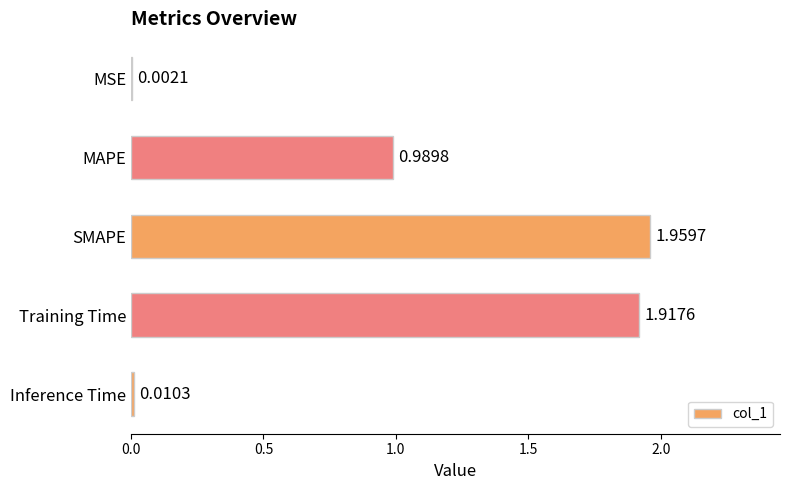

Between MSE and Inference Time, which is larger?

Inference Time